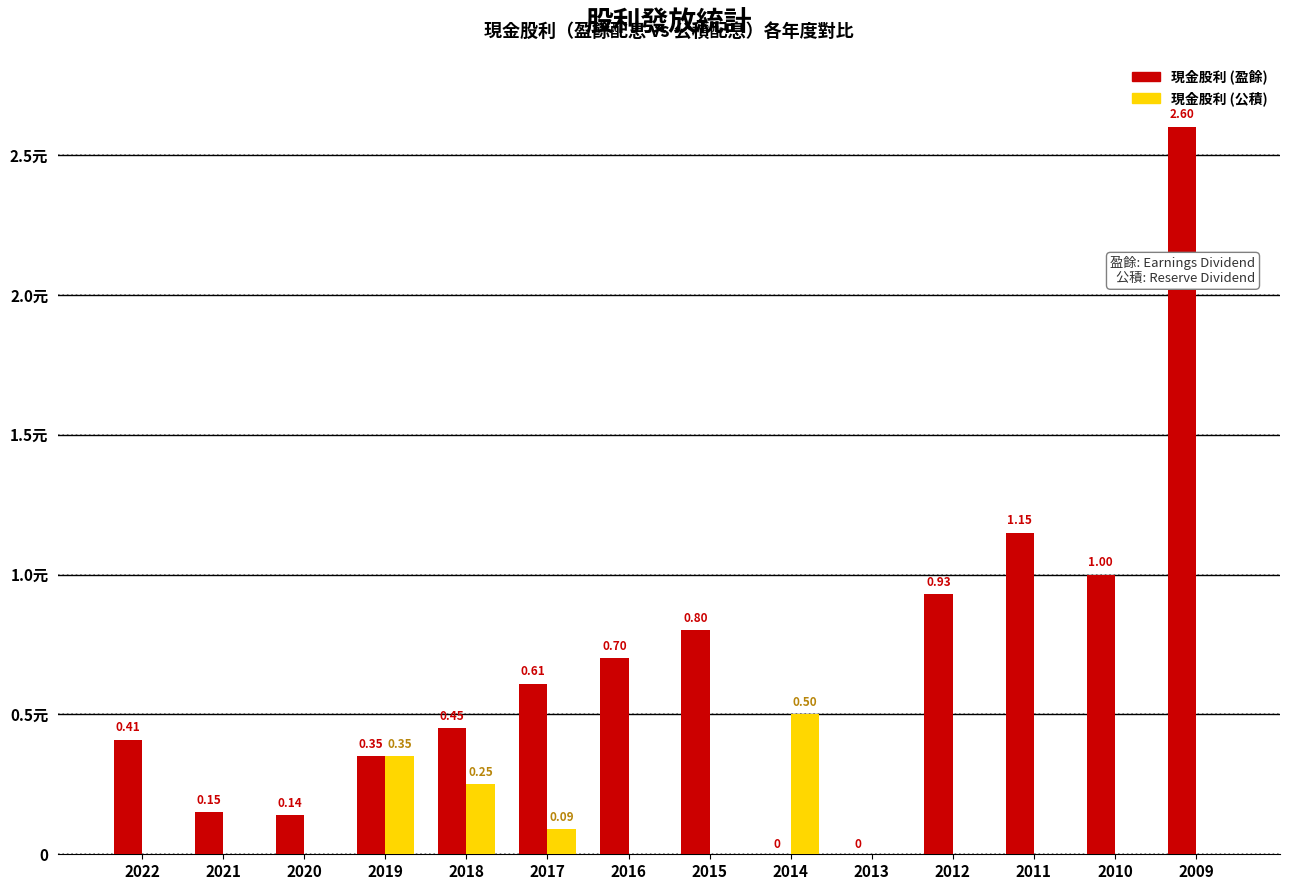

What value does the 現金股利 (盈餘) series have at 2015?

0.8